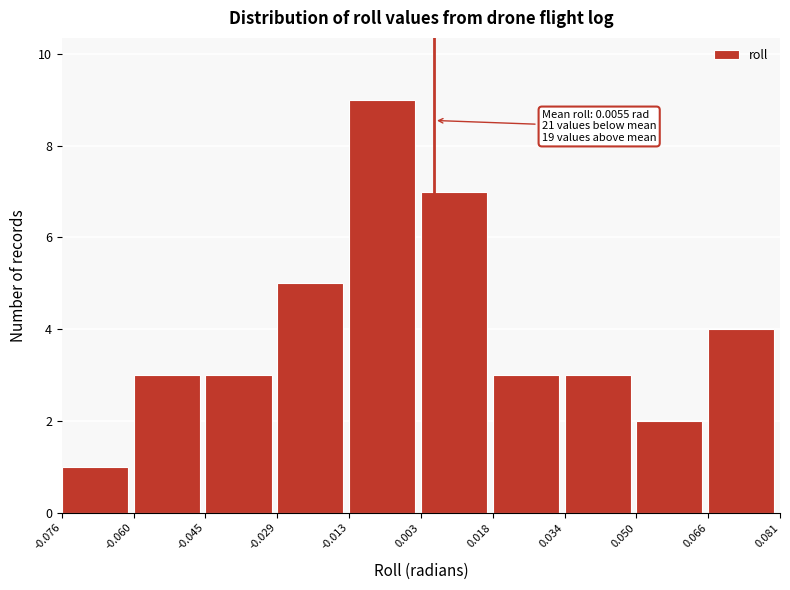

Which range on the x-axis has the tallest bar?

-0.013 to 0.003